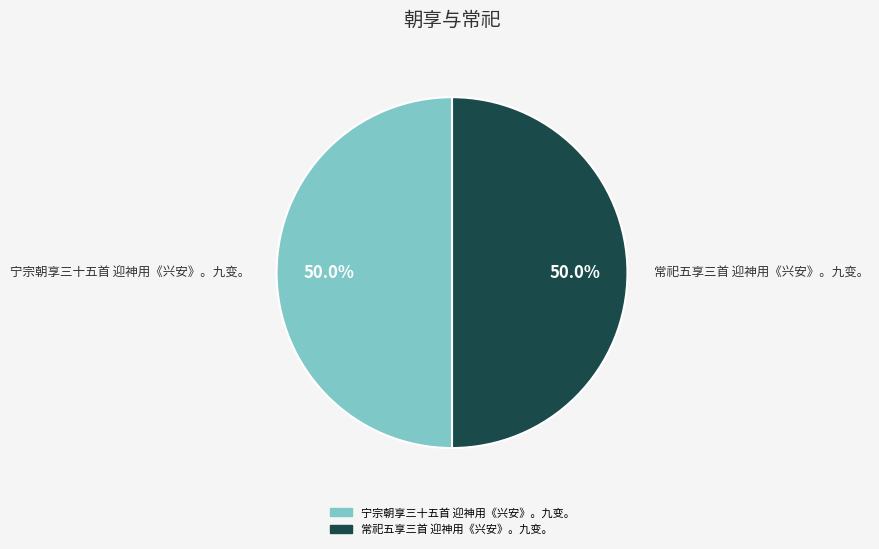

Combined, do 常祀五享三首 迎神用《兴安》。九变。 and 宁宗朝享三十五首 迎神用《兴安》。九变。 account for over 50%?

Yes